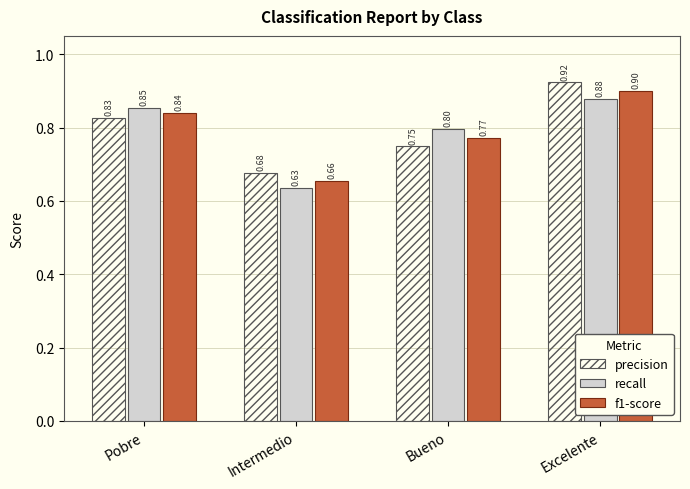

At which label does recall reach its minimum?

Intermedio